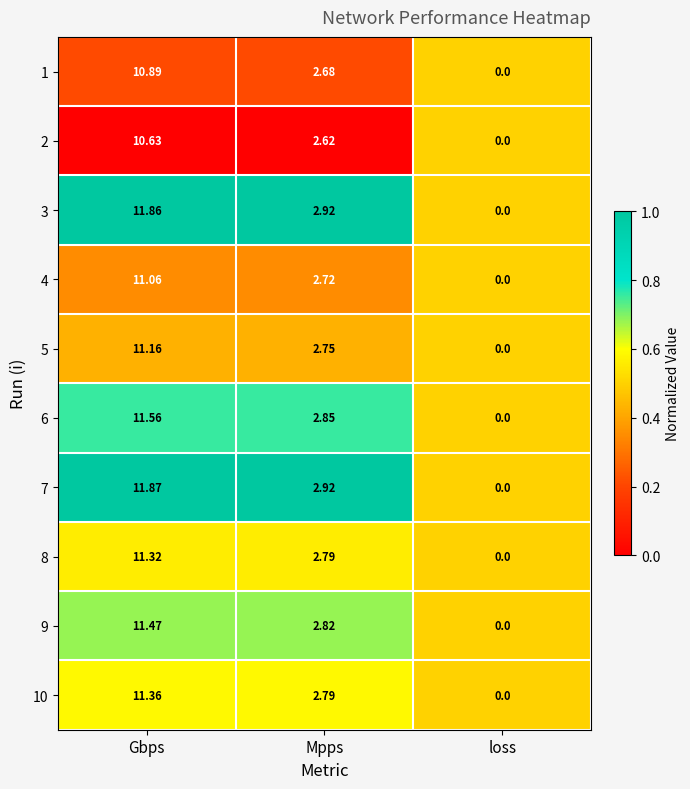

Rank the categories by 6 value from lowest to highest.

loss, Mpps, Gbps